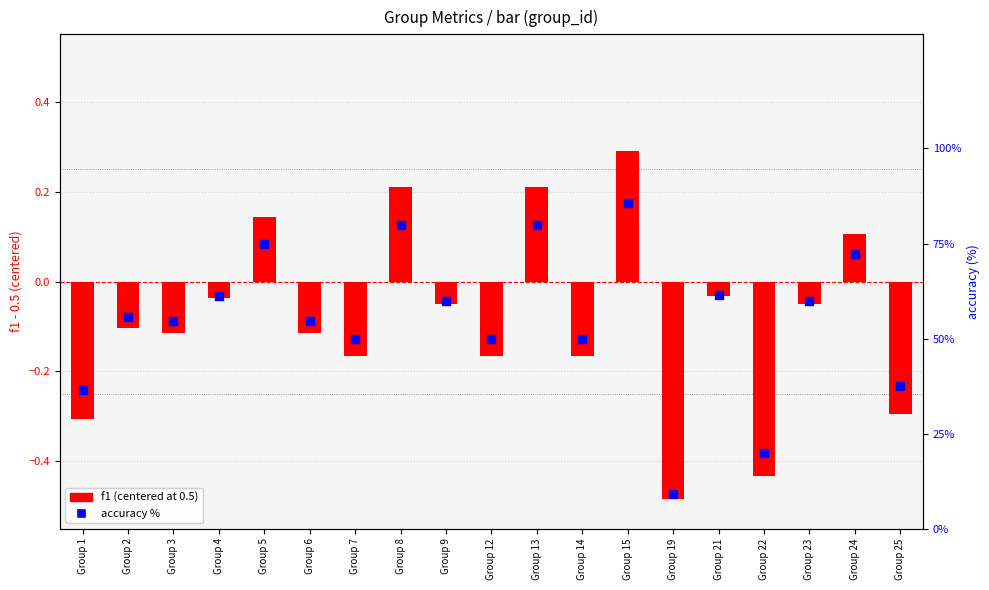

Which series has the widest spread of Y values?

accuracy %